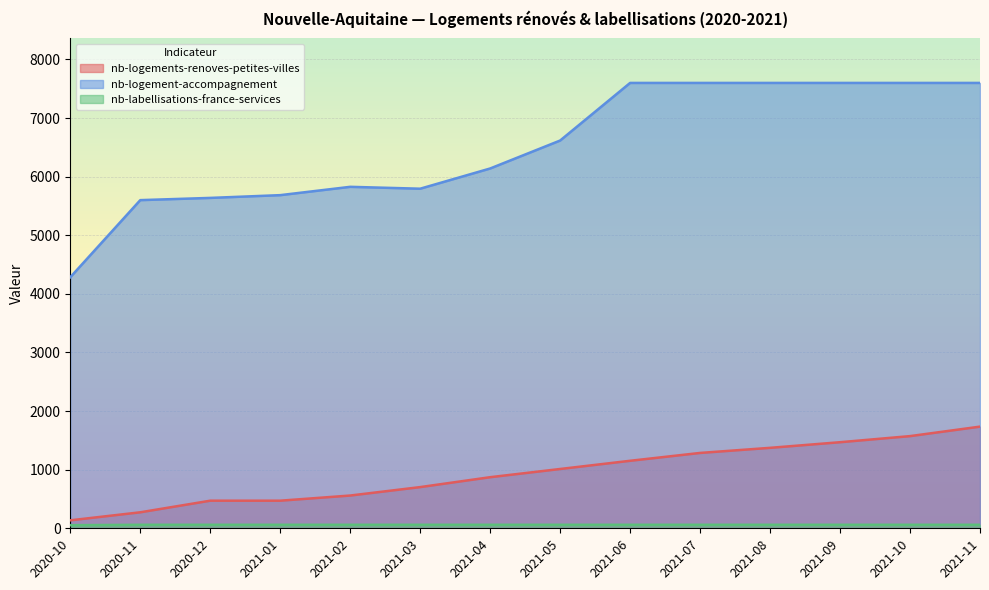

What is the spread (max minus min) of values at 2021-08?

7540